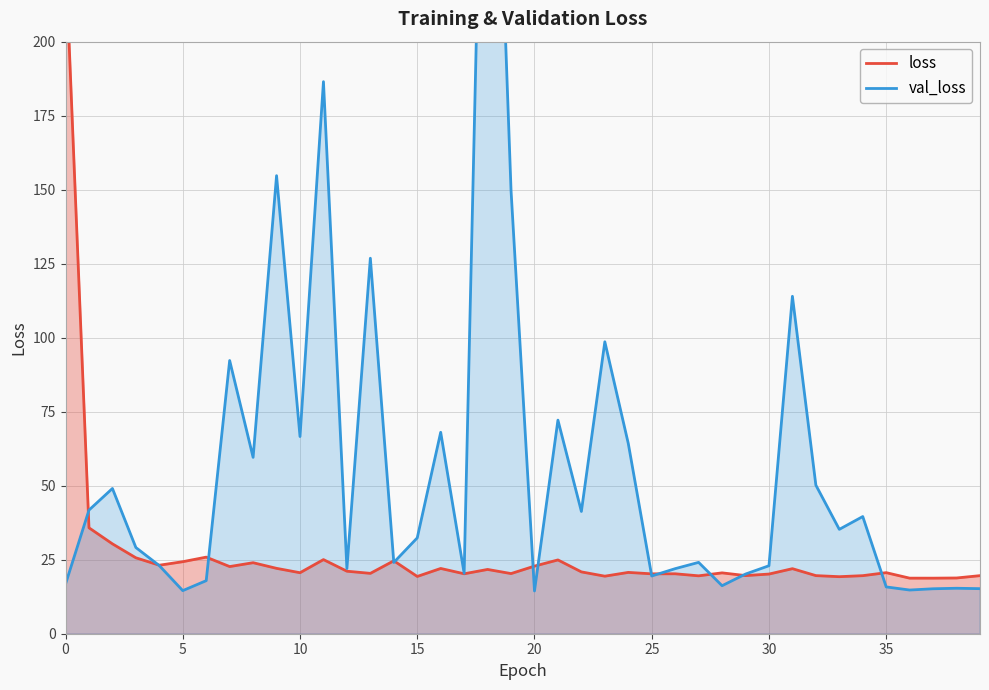

Is it true that val_loss equals 15.2 at 39?

True